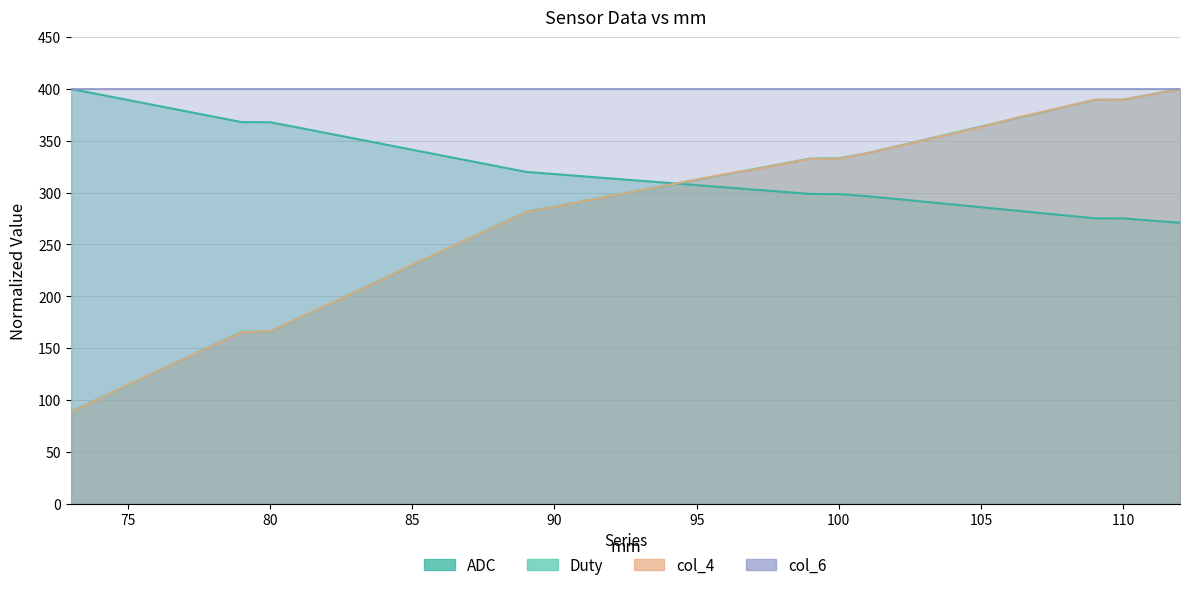

True or false: col_4 and ADC intersect in this chart.

True